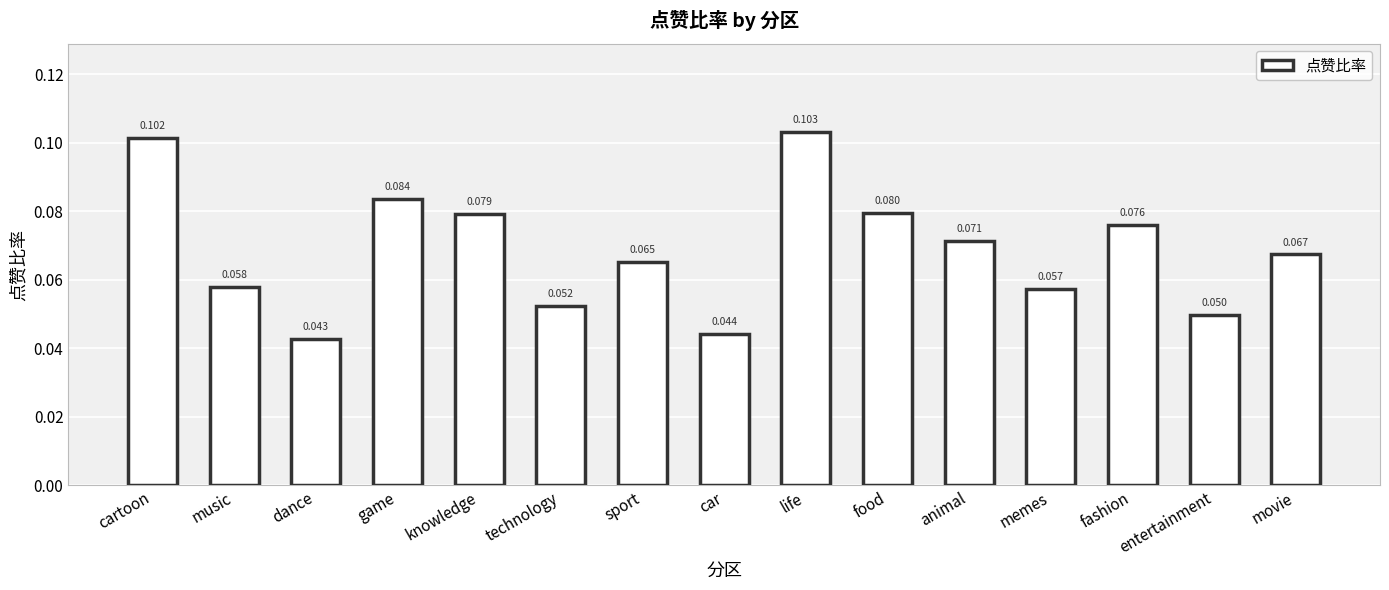

What is the label of the 14th bar from the right?

music